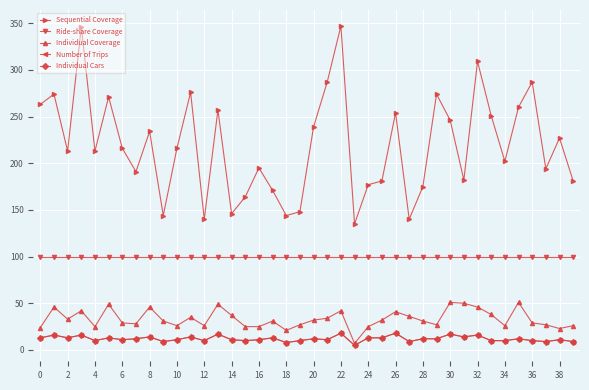

Does the chart have visible grid lines?

Yes